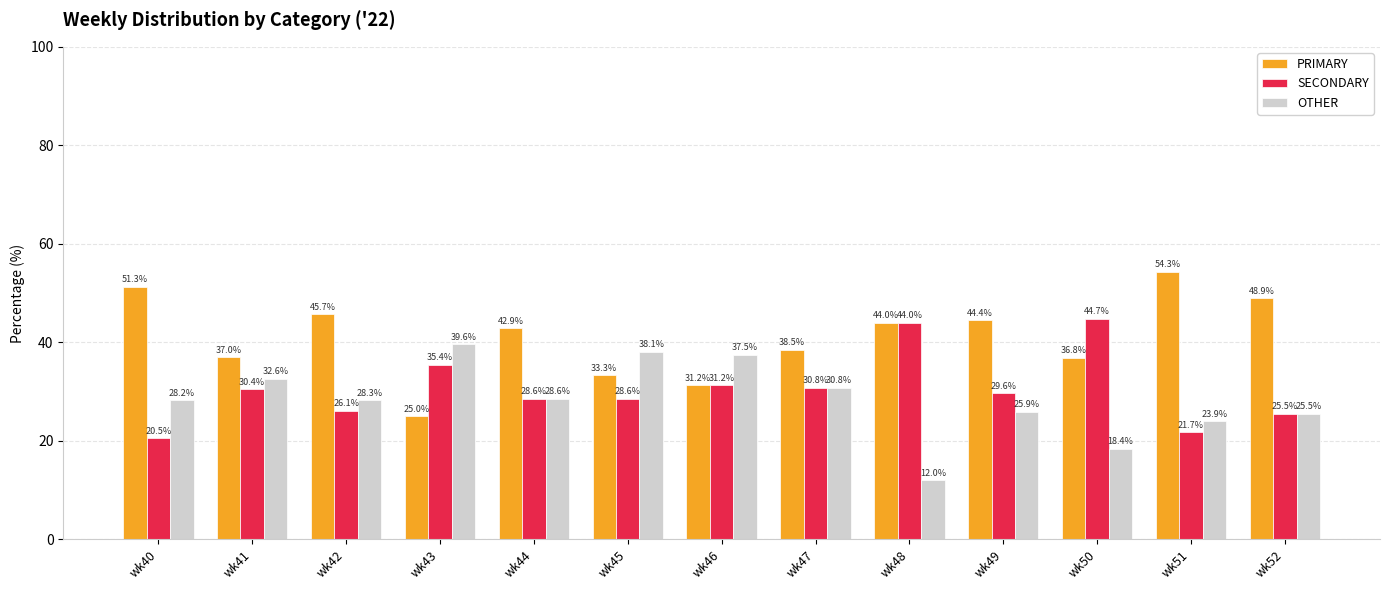

What is the sum of the SECONDARY values at wk44 and wk41?

59.0